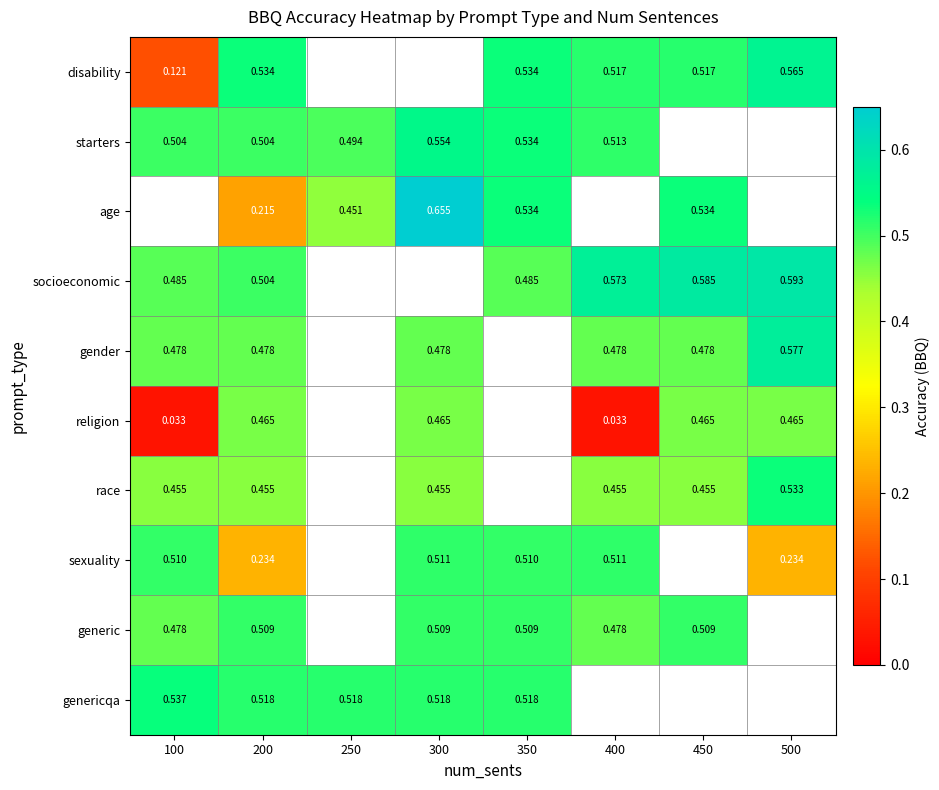

Rank the categories by race value from lowest to highest.

100, 200, 250, 300, 350, 400, 450, 500